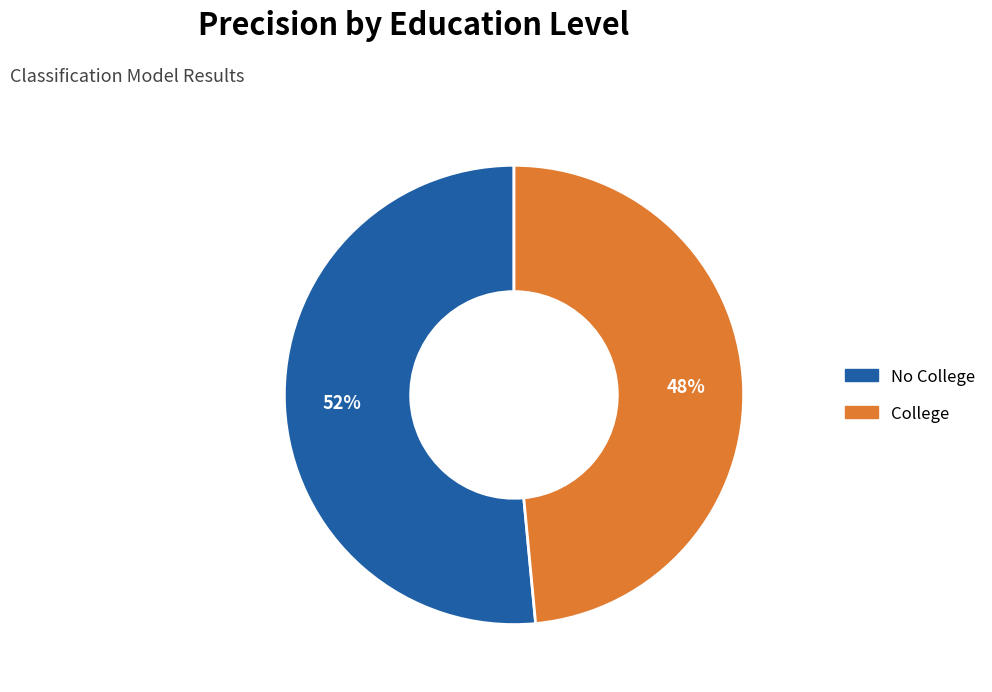

Which category accounts for the majority?

No College